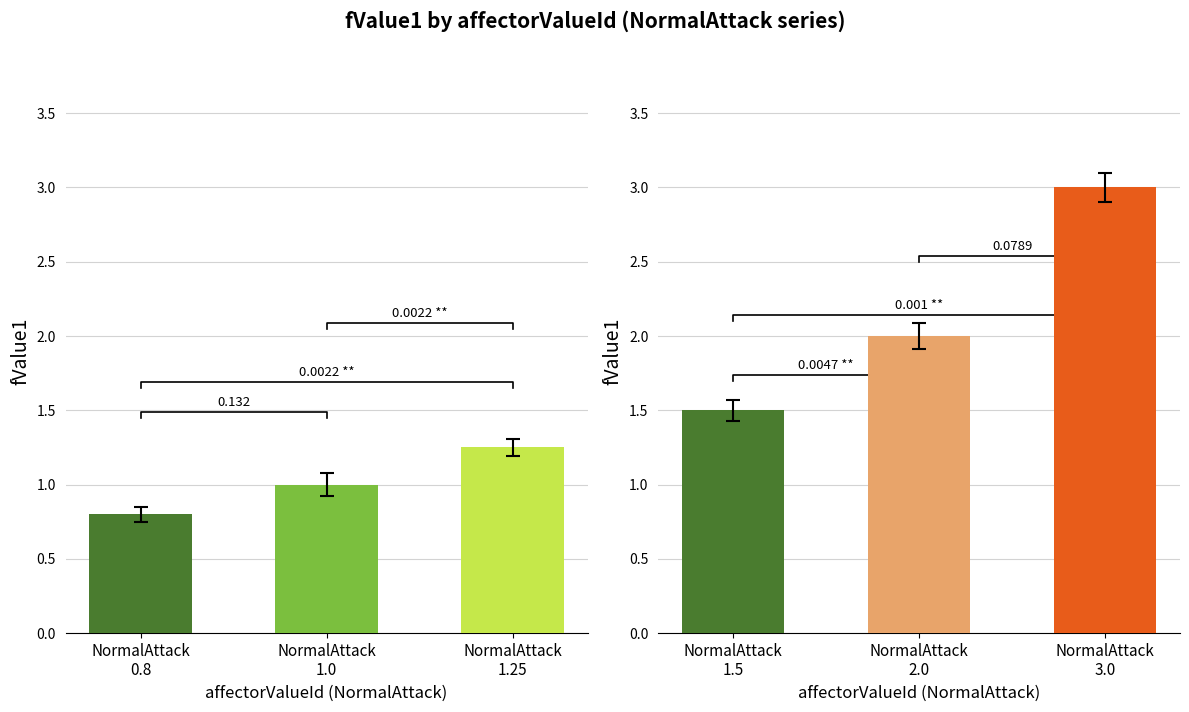

What position from the left is NormalAttack1.5?

4